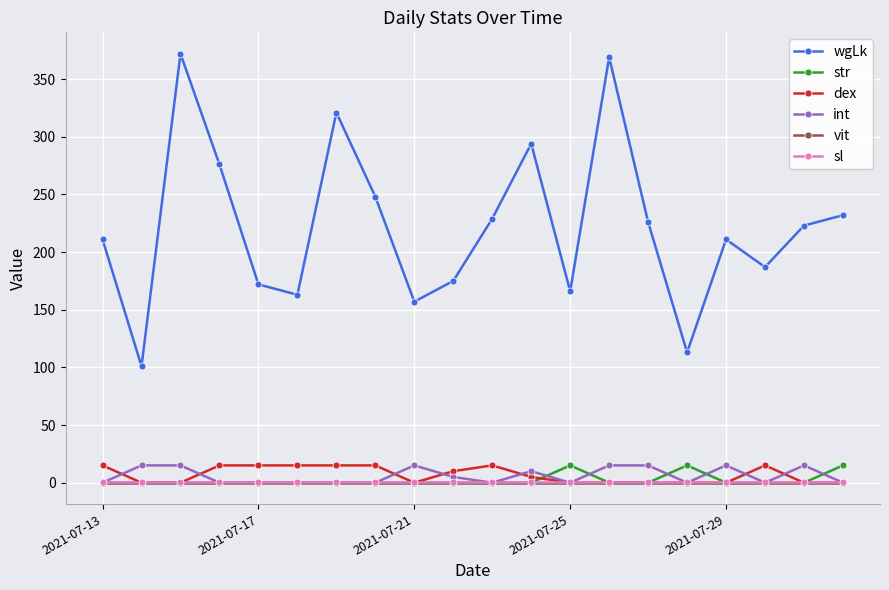

True or false: wgLk and int intersect in this chart.

False